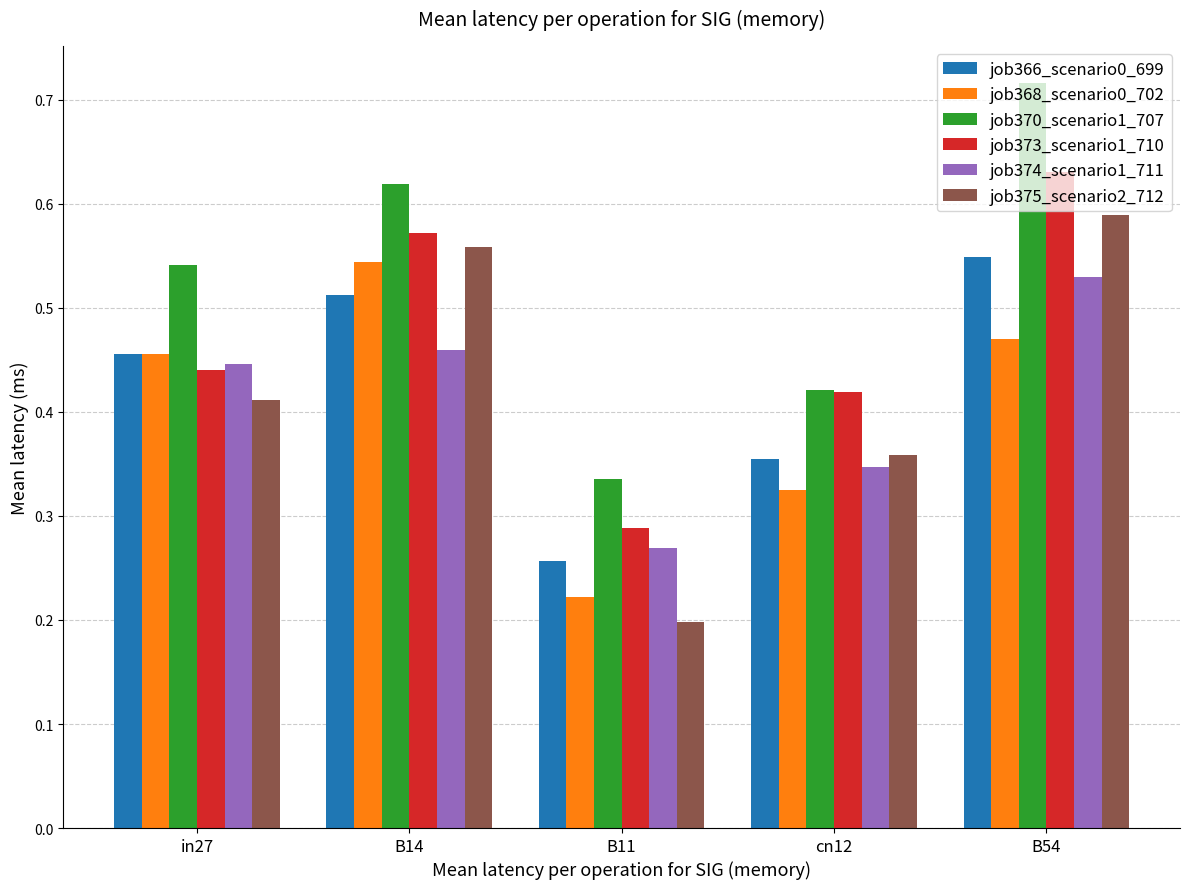

Which series has the widest spread of values?

job375_scenario2_712